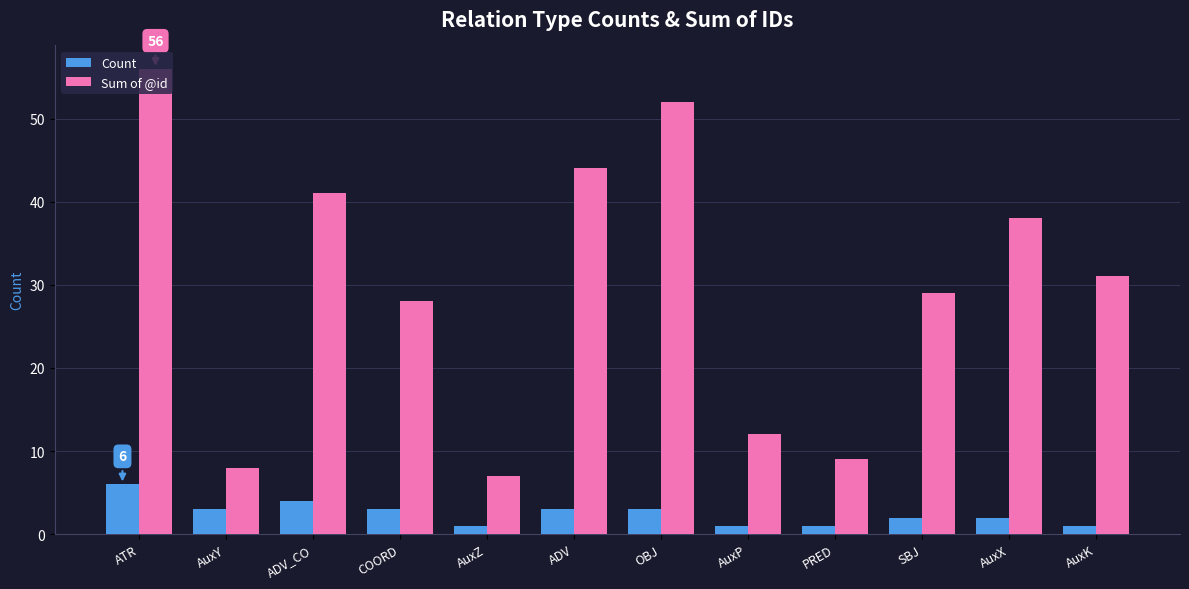

Is it true that Sum of @id equals 52 at OBJ?

True